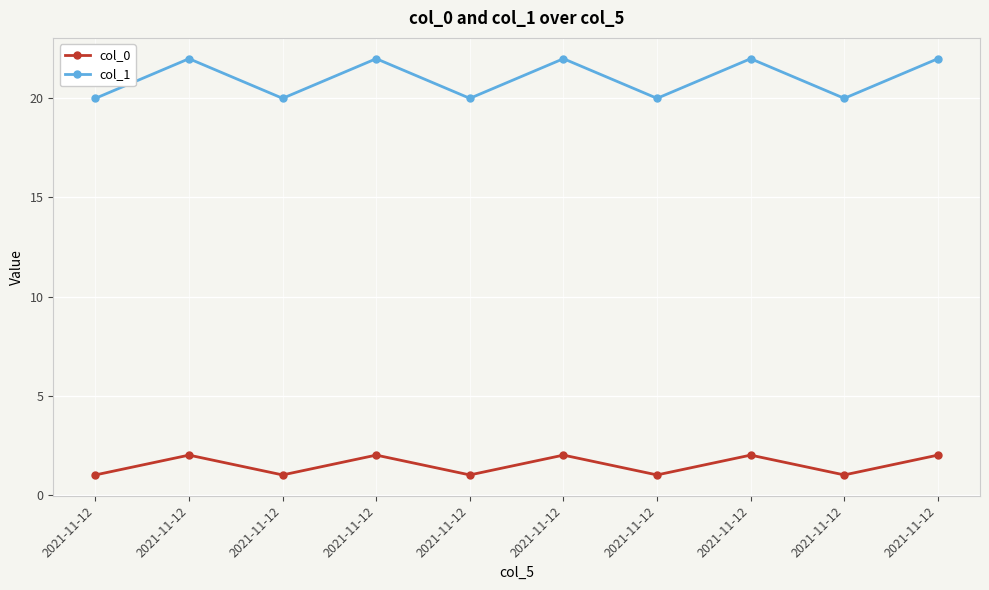

What is the difference between the highest and lowest values at 2021-11-12?

19